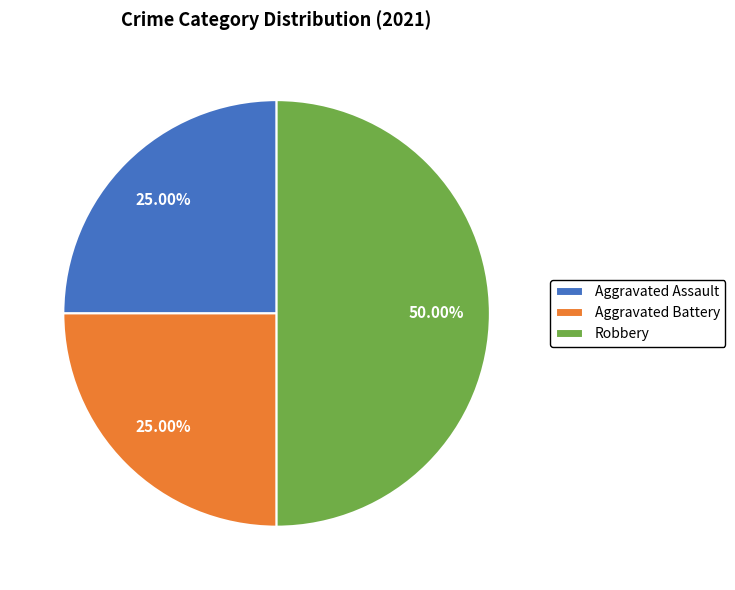

The Aggravated Assault slice represents 25% of the pie. True or false?

True